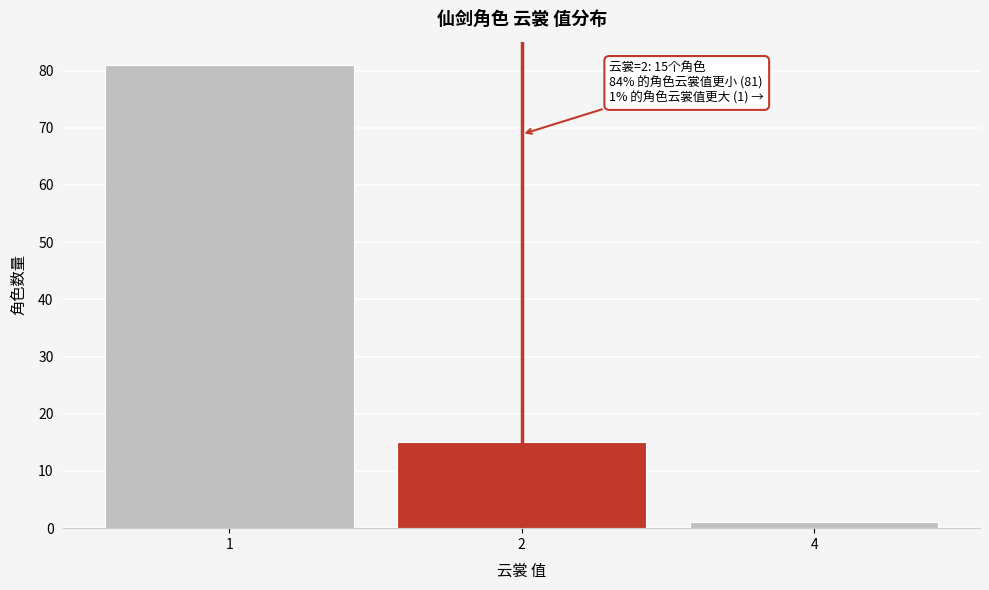

Reading left to right, what are all the values shown in this chart?

1=81	2=15	4=1